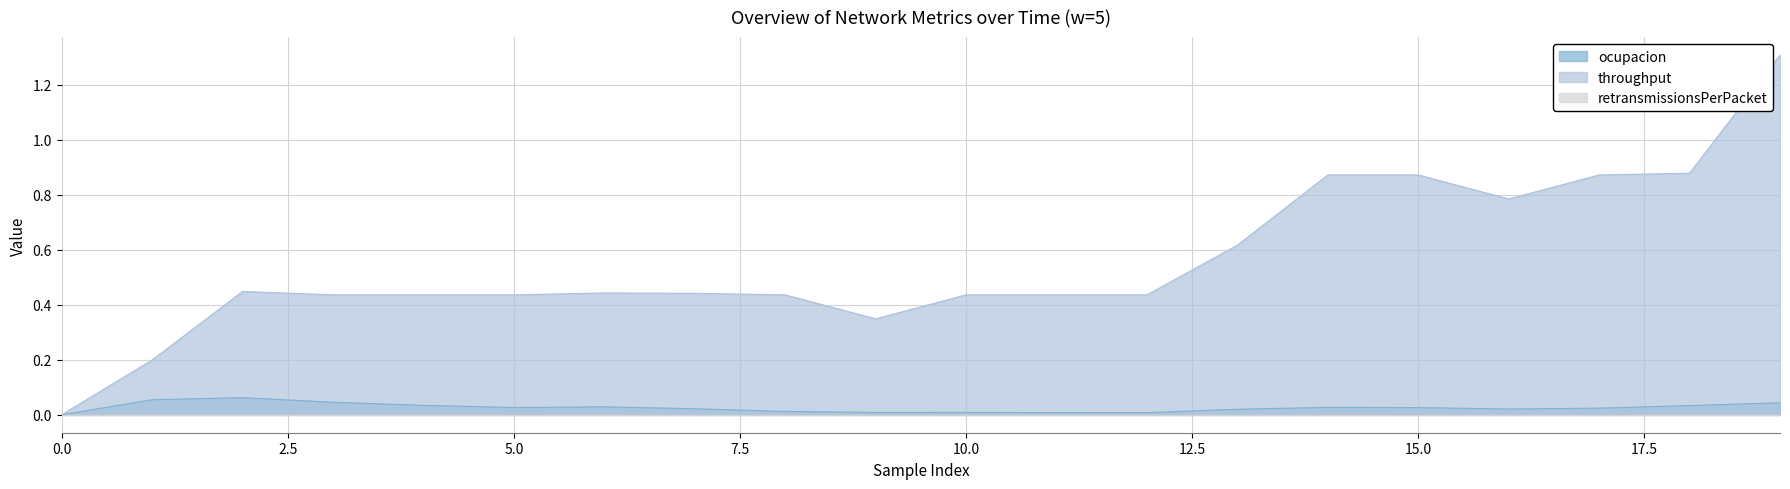

Which category has the highest value in the ocupacion series?

2